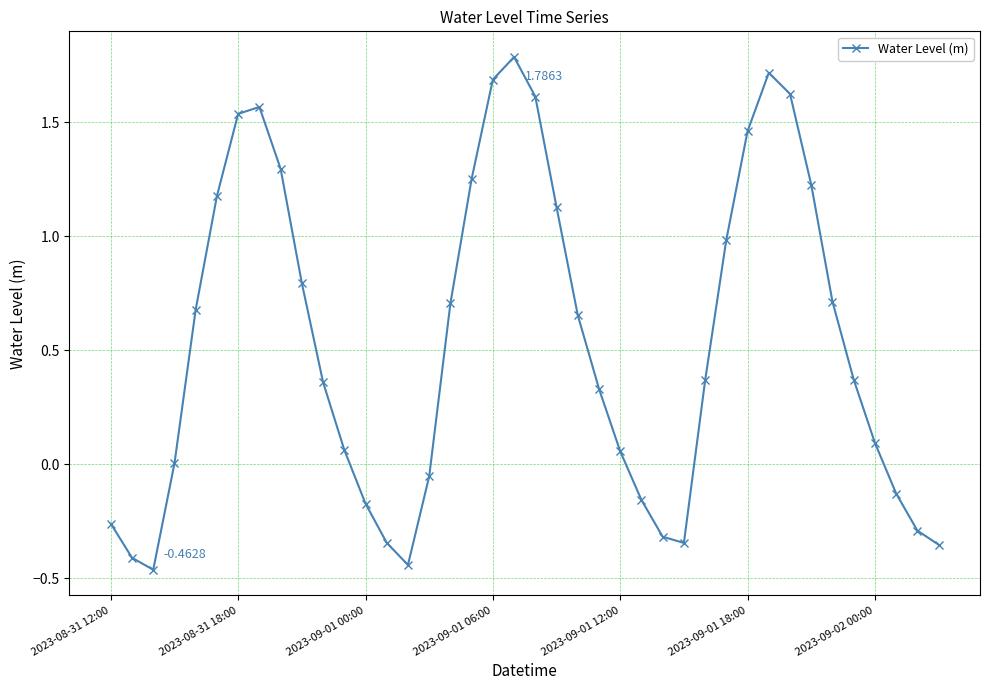

How many lines are shown in the chart?

1